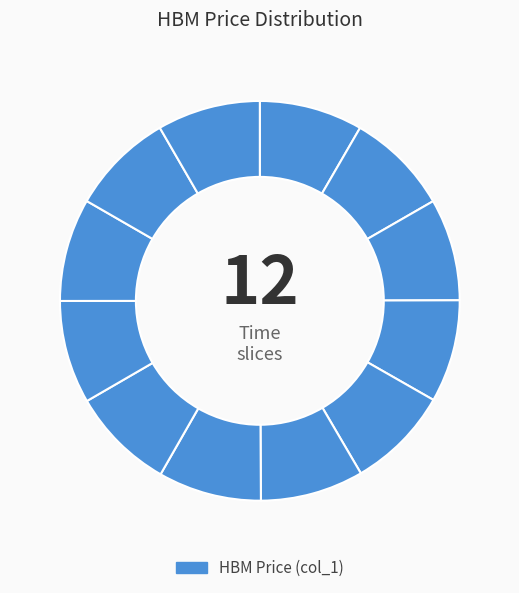

Count the number of slices in the pie.

12